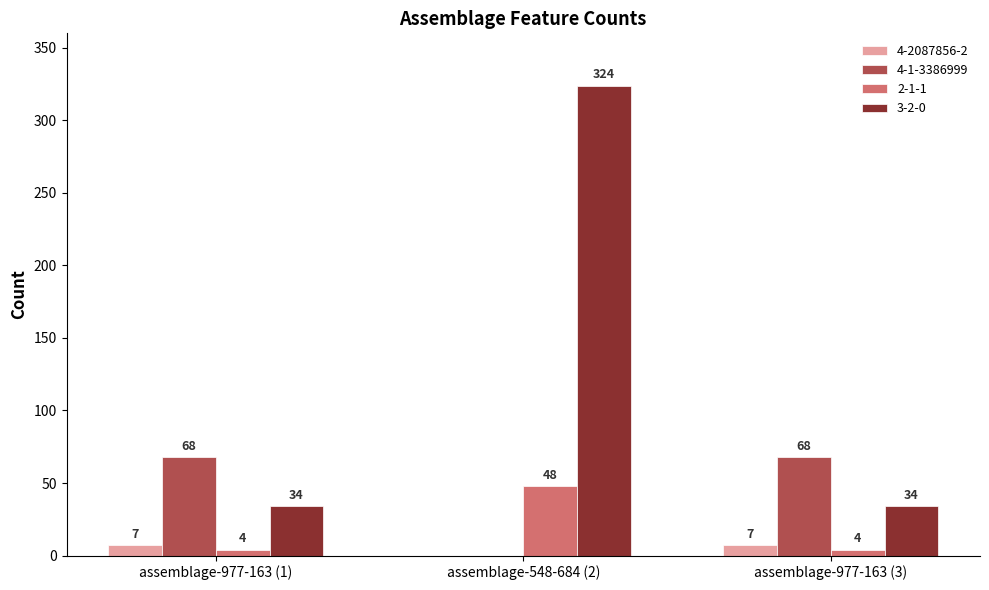

Reading left to right, extract all data points from this chart.

4-2087856-2: assemblage-977-163 (1)=7	assemblage-548-684 (2)=0	assemblage-977-163 (3)=7
4-1-3386999: assemblage-977-163 (1)=68	assemblage-548-684 (2)=0	assemblage-977-163 (3)=68
2-1-1: assemblage-977-163 (1)=4	assemblage-548-684 (2)=48	assemblage-977-163 (3)=4
3-2-0: assemblage-977-163 (1)=34	assemblage-548-684 (2)=324	assemblage-977-163 (3)=34